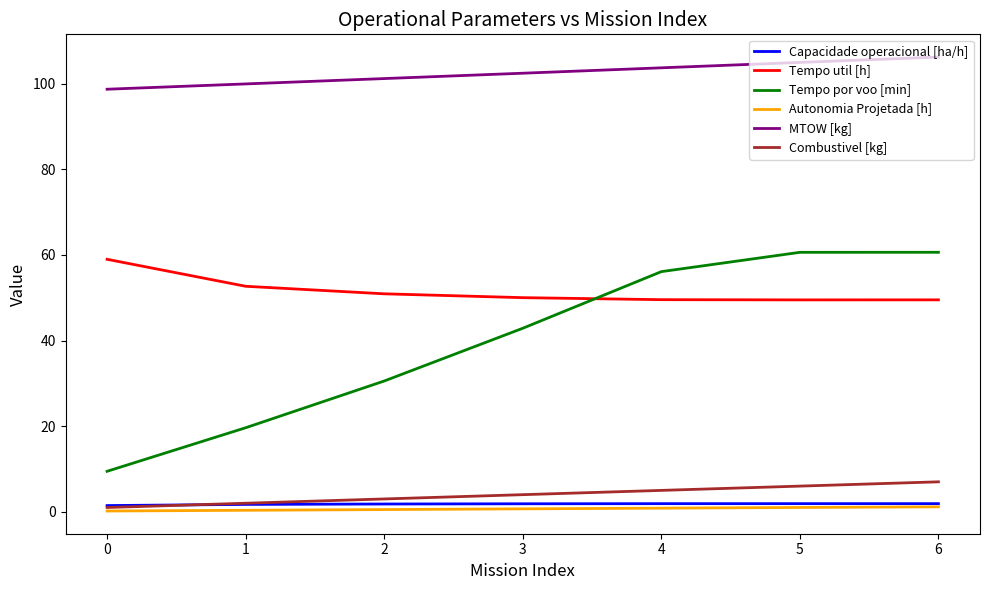

Between 3 and 4, which series saw the biggest shift?

Tempo por voo [min]